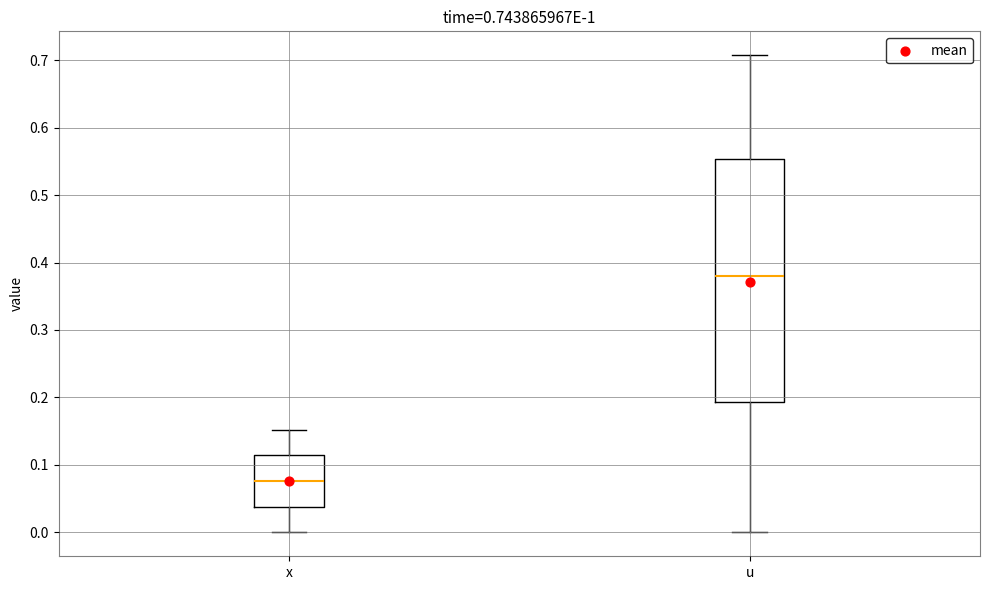

Which box is the tallest, from its lower edge to its upper edge?

u